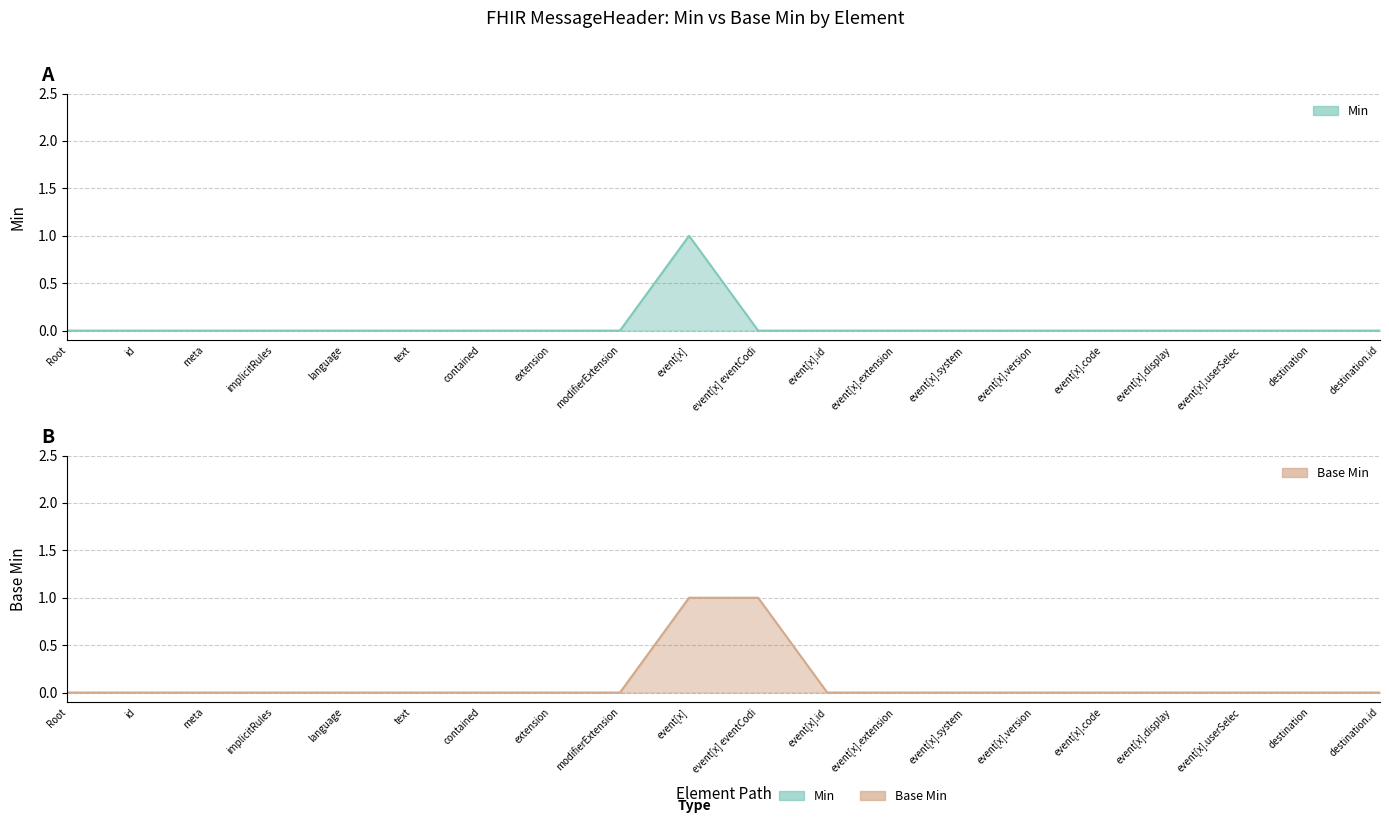

The Base Min series shows 0 at modifierExtension. True or false?

True